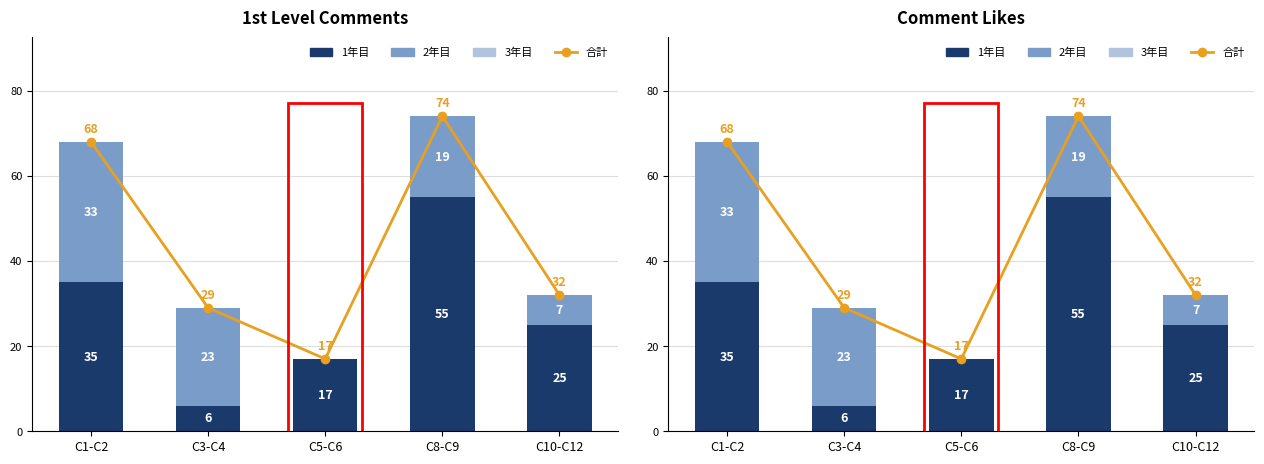

What is the approximate value of 1年目 at C1-C2, to the nearest 10?

40